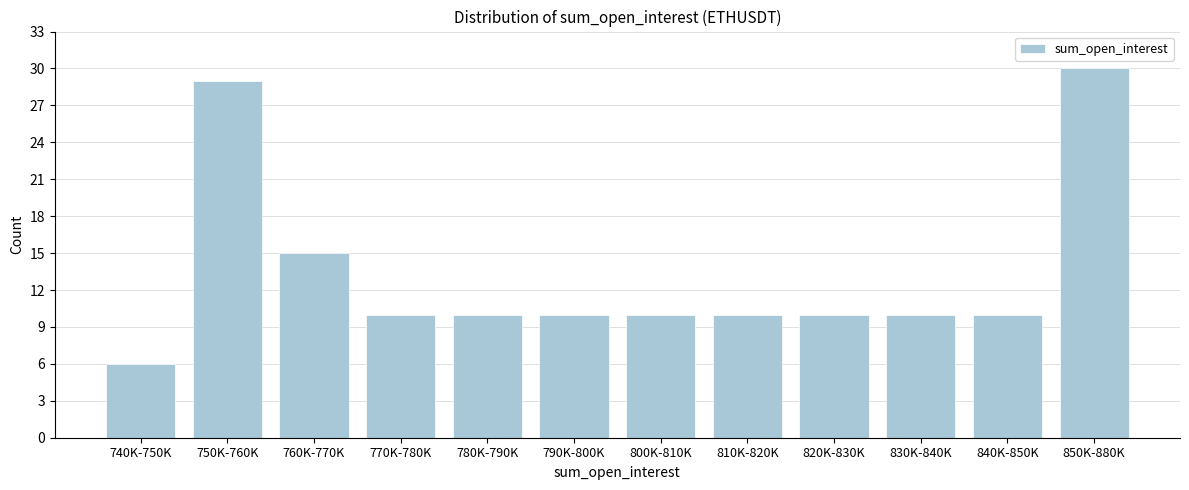

Reading right to left, transcribe all the data shown in this chart.

850K-880K=30	840K-850K=10	830K-840K=10	820K-830K=10	810K-820K=10	800K-810K=10	790K-800K=10	780K-790K=10	770K-780K=10	760K-770K=15	750K-760K=29	740K-750K=6